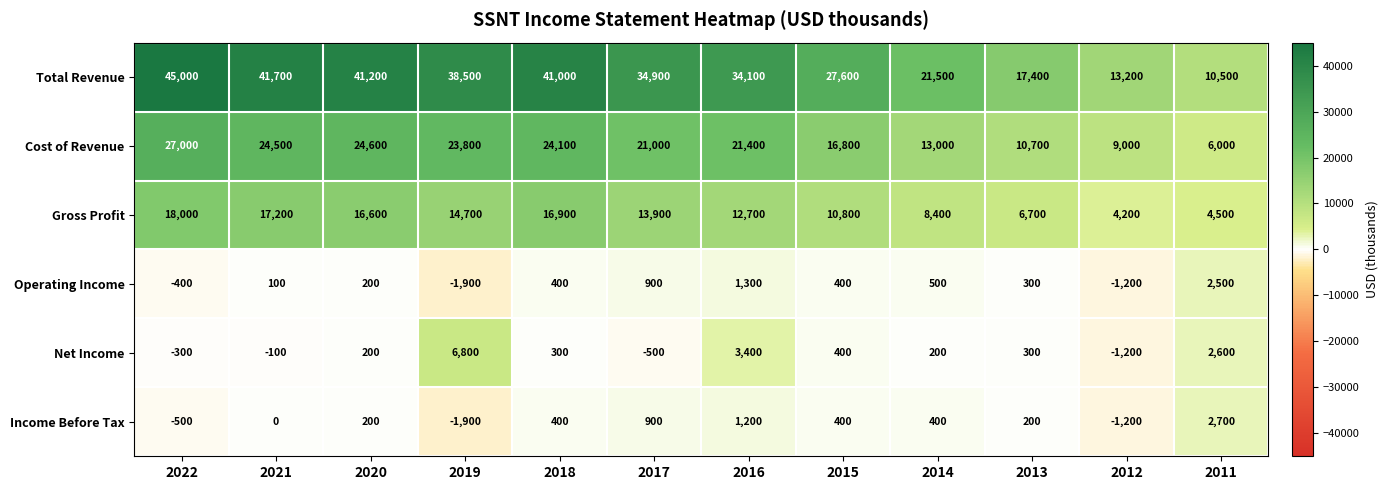

What is the approximate value of Income Before Tax at 2018?

400